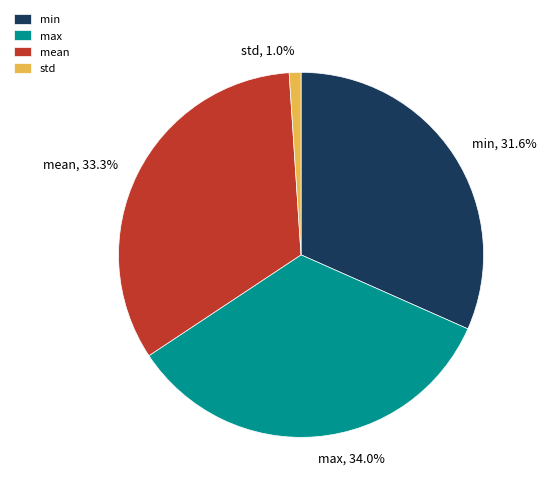

Between max and mean, which is larger?

max